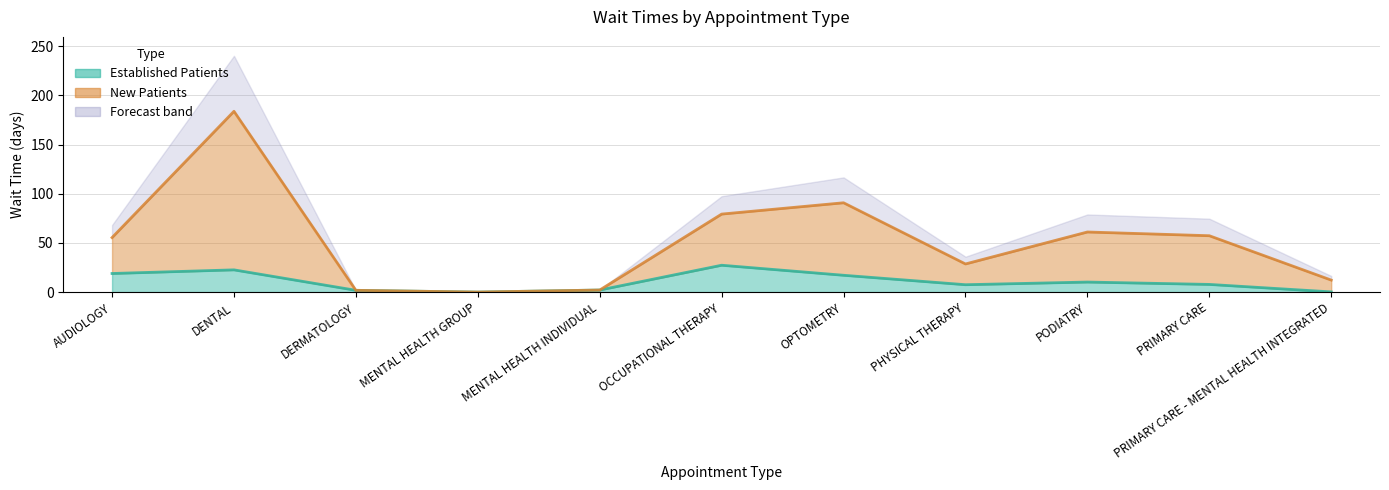

Is it true that EstablishedPatients equals 18.9 at AUDIOLOGY?

True